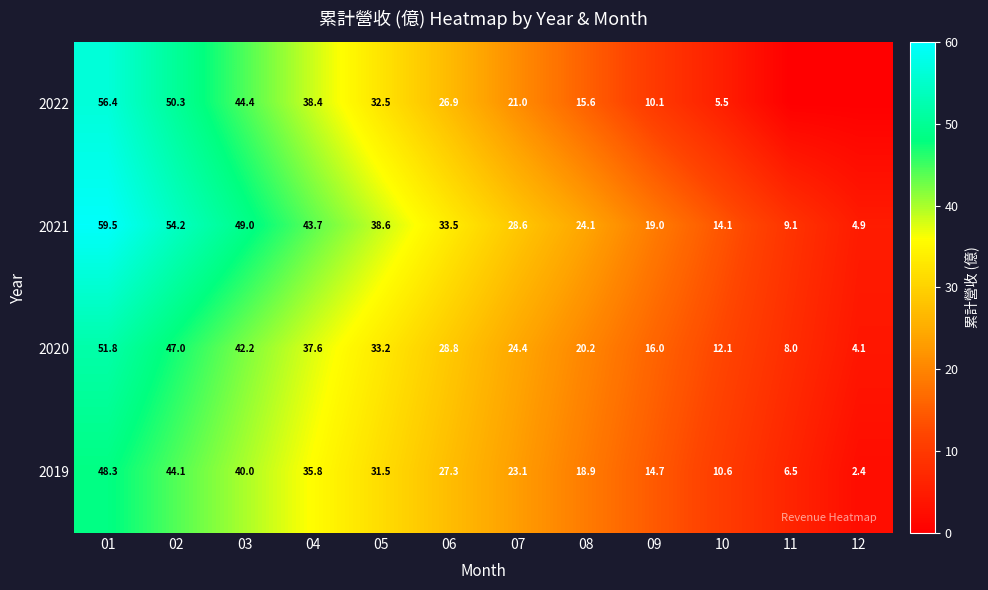

Is the value of 2020 at 09 greater than the value of 2019 at 04?

No